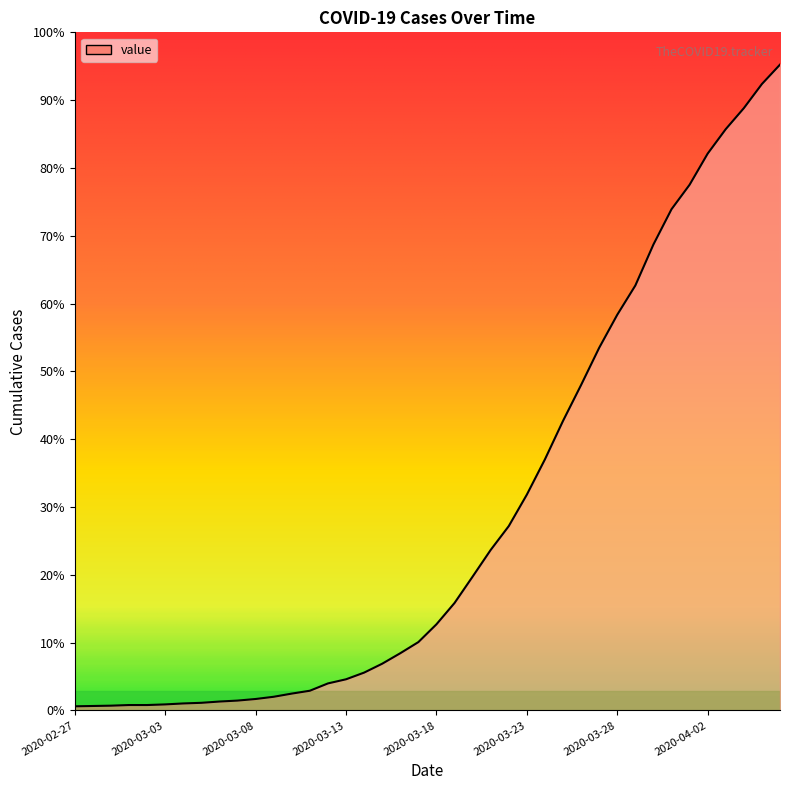

Reading left to right, extract all data points from this chart.

13	14	15	17	17	19	22	24	28	31	36	43	53	62	85	98	119	147	180	215	271	338	421	505	580	679	790	911	1024	1141	1245	1337	1466	1577	1654	1752	1829	1895	1971	2032